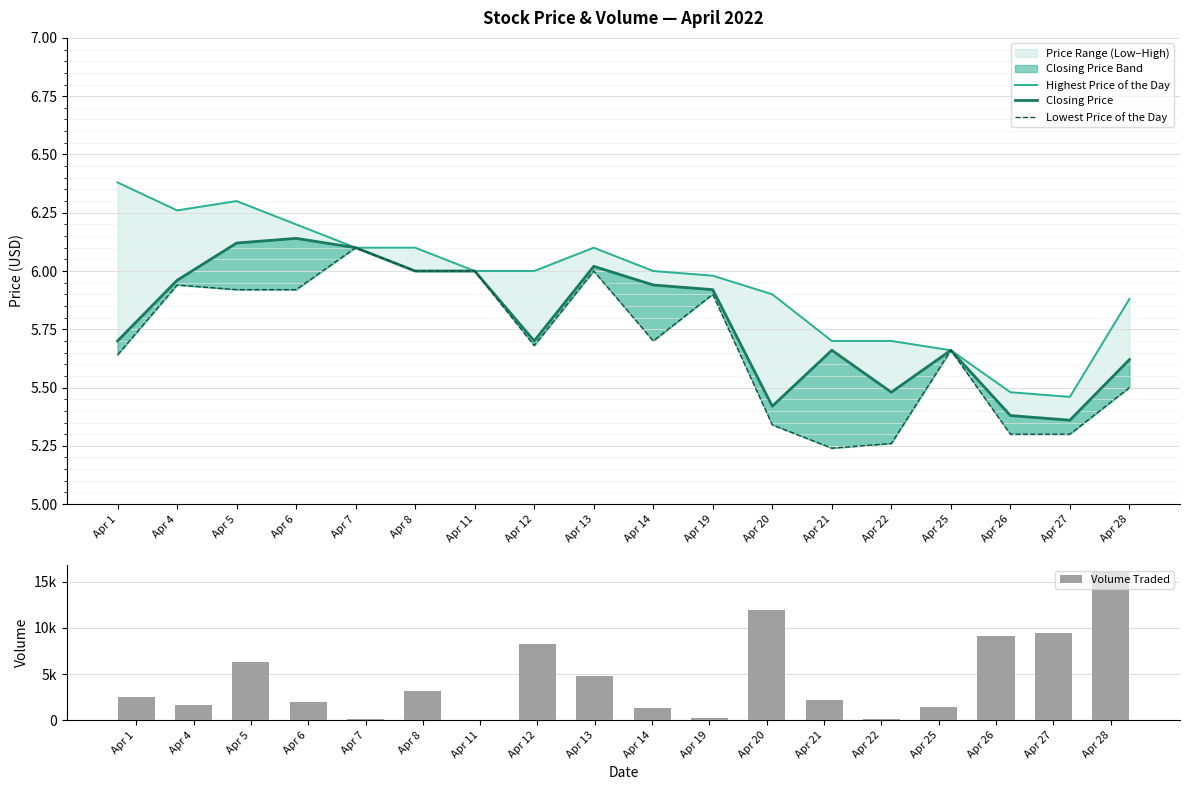

At which category does the chart reach its peak across all series?

Apr 28